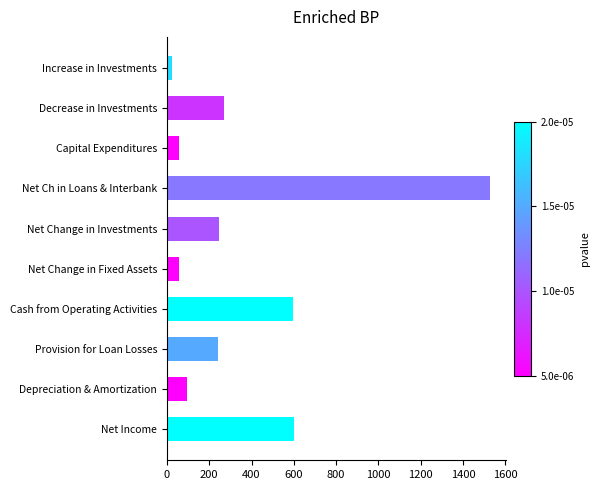

Is it true that the value at Depreciation & Amortization is 95?

True